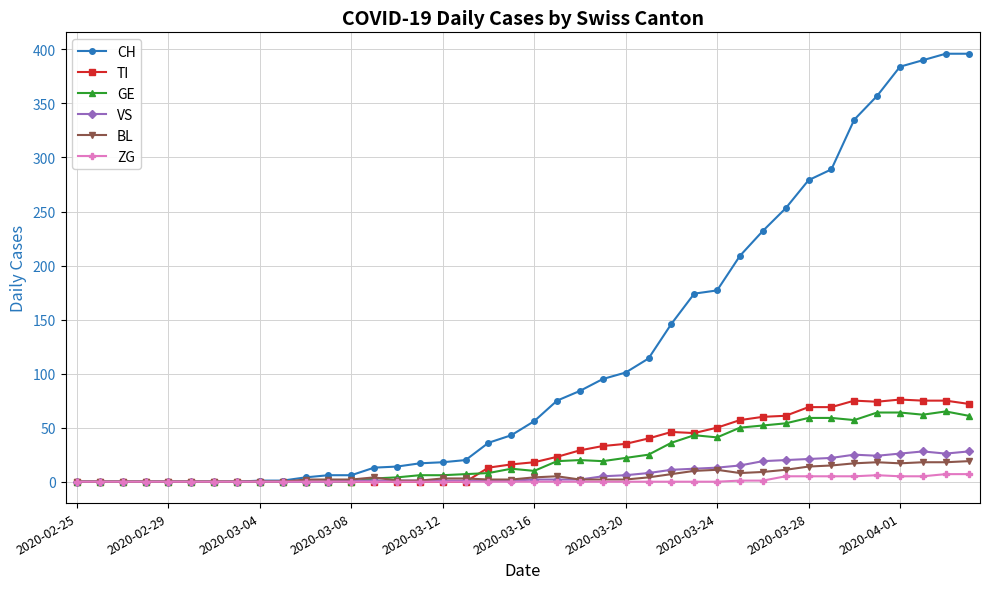

What is the highest value of the TI series?

76